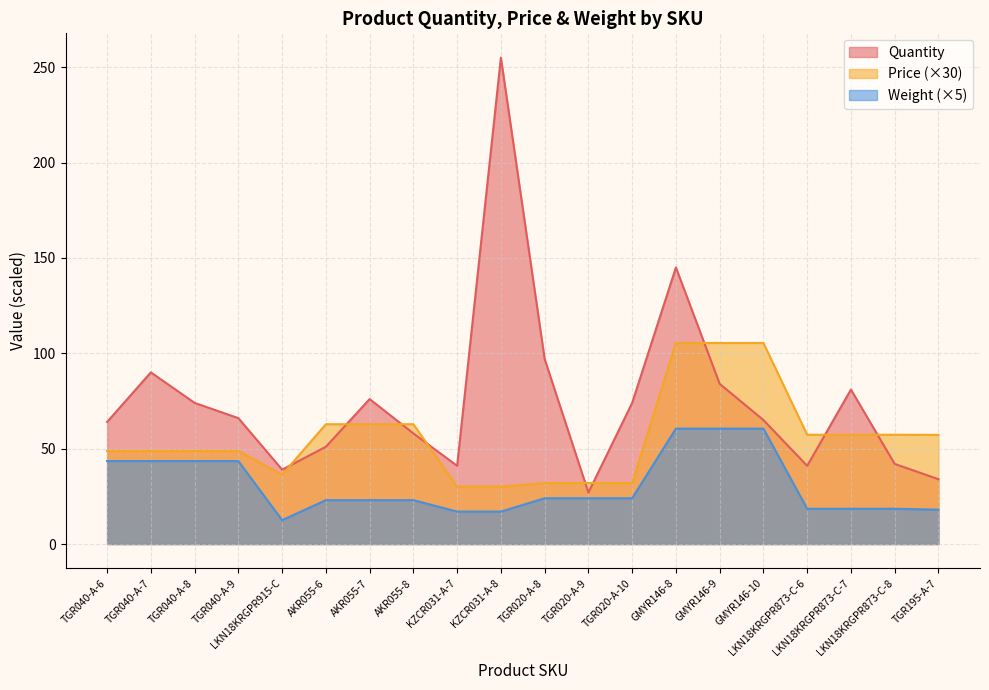

Reading right to left, what are all the values shown in this chart?

Quantity: TGR195-A-7=34.0	LKN18KRGPR873-C-8=42.0	LKN18KRGPR873-C-7=81.0	LKN18KRGPR873-C-6=41.0	GMYR146-10=65.0	GMYR146-9=84.0	GMYR146-8=145.0	TGR020-A-10=74.0	TGR020-A-9=27.0	TGR020-A-8=97.0	KZCR031-A-8=255.0	KZCR031-A-7=41.0	AKR055-8=58.0	AKR055-7=76.0	AKR055-6=51.0	LKN18KRGPR915-C=39.0	TGR040-A-9=66.0	TGR040-A-8=74.0	TGR040-A-7=90.0	TGR040-A-6=64.0
Price: TGR195-A-7=57.2	LKN18KRGPR873-C-8=57.3	LKN18KRGPR873-C-7=57.3	LKN18KRGPR873-C-6=57.3	GMYR146-10=105.4	GMYR146-9=105.4	GMYR146-8=105.4	TGR020-A-10=32.0	TGR020-A-9=32.0	TGR020-A-8=32.0	KZCR031-A-8=30.1	KZCR031-A-7=30.1	AKR055-8=62.8	AKR055-7=62.8	AKR055-6=62.8	LKN18KRGPR915-C=36.3	TGR040-A-9=48.8	TGR040-A-8=48.8	TGR040-A-7=48.8	TGR040-A-6=48.8
Weight: TGR195-A-7=18.0	LKN18KRGPR873-C-8=18.5	LKN18KRGPR873-C-7=18.5	LKN18KRGPR873-C-6=18.5	GMYR146-10=60.5	GMYR146-9=60.5	GMYR146-8=60.5	TGR020-A-10=24.0	TGR020-A-9=24.0	TGR020-A-8=24.0	KZCR031-A-8=17.0	KZCR031-A-7=17.0	AKR055-8=23.0	AKR055-7=23.0	AKR055-6=23.0	LKN18KRGPR915-C=12.5	TGR040-A-9=43.5	TGR040-A-8=43.5	TGR040-A-7=43.5	TGR040-A-6=43.5